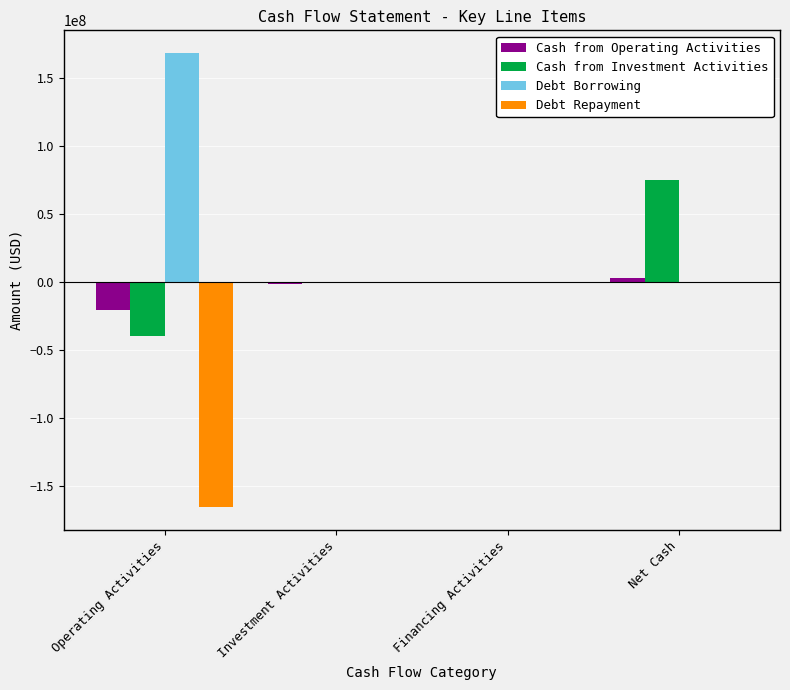

What is the average value of the Debt Repayment series?

-41388151